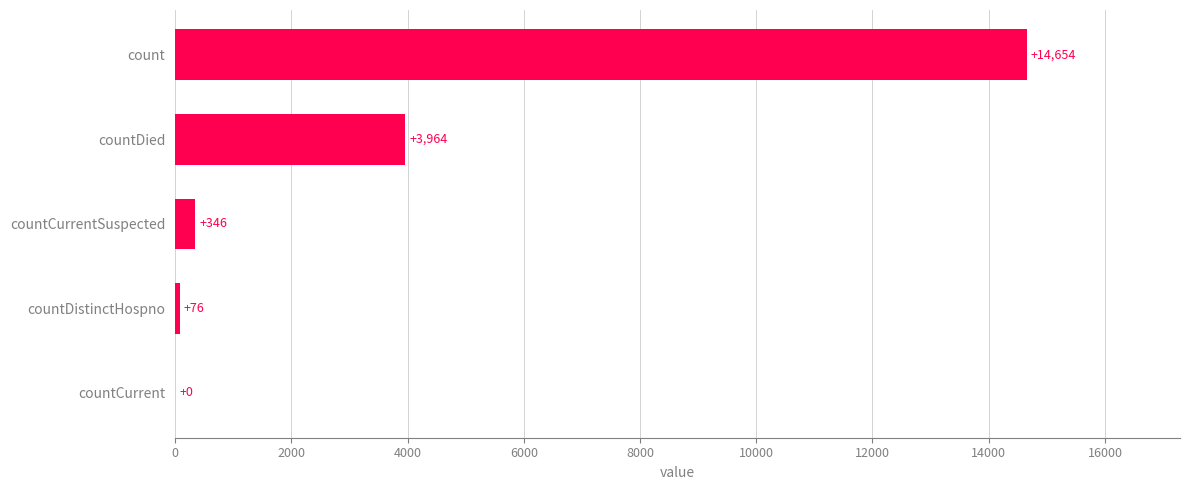

How many positive values are there?

4